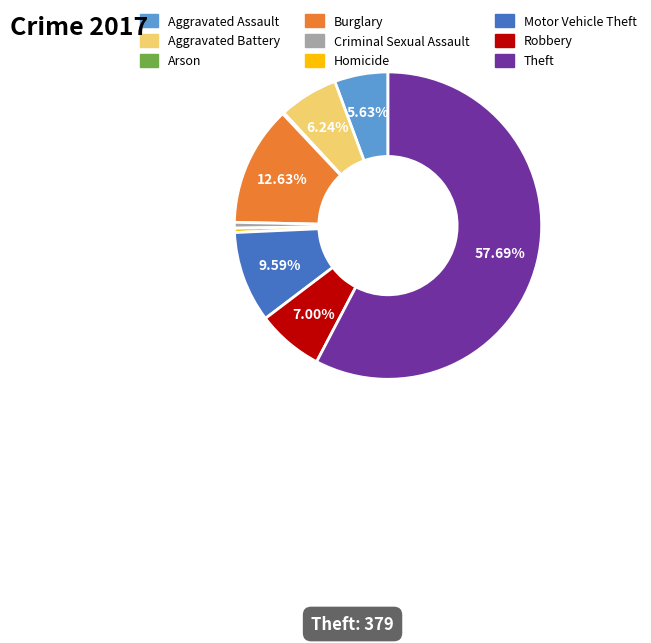

To the nearest percent, what is the combined percentage of Aggravated Battery and Homicide?

7%